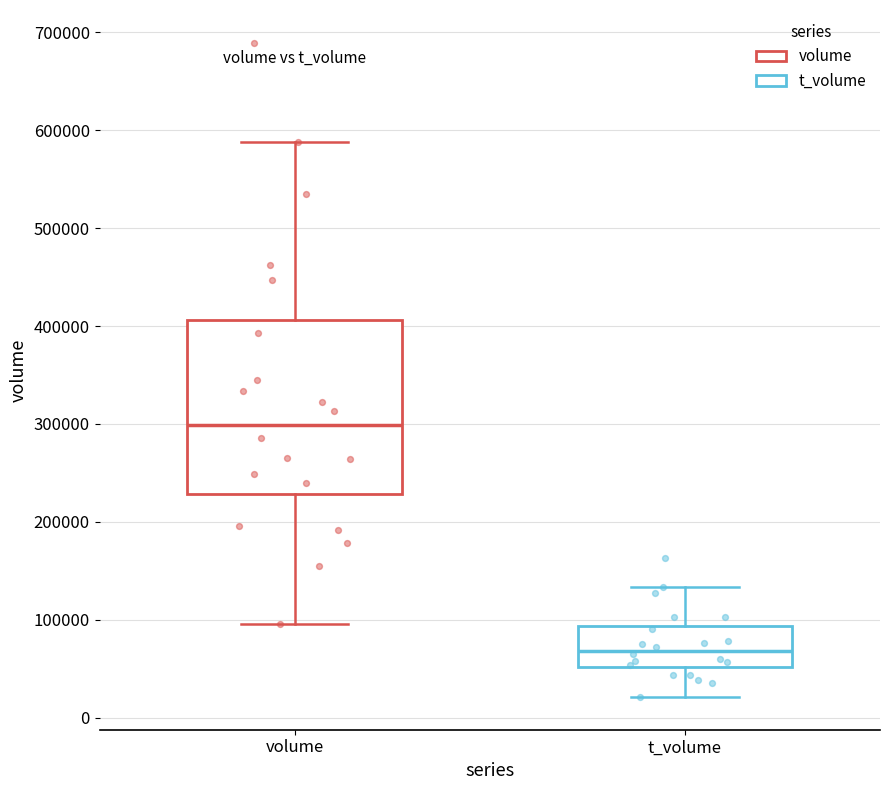

Reading left to right, read every box against the y-axis: the position of its median line, the range the box covers, and the ends of its whiskers. The values are not printed on the chart, so give them approximately, as read against the axis.

volume: median 300000, box 230000 to 410000, whiskers 100000 to 590000
t_volume: median 70000, box 50000 to 90000, whiskers 20000 to 130000